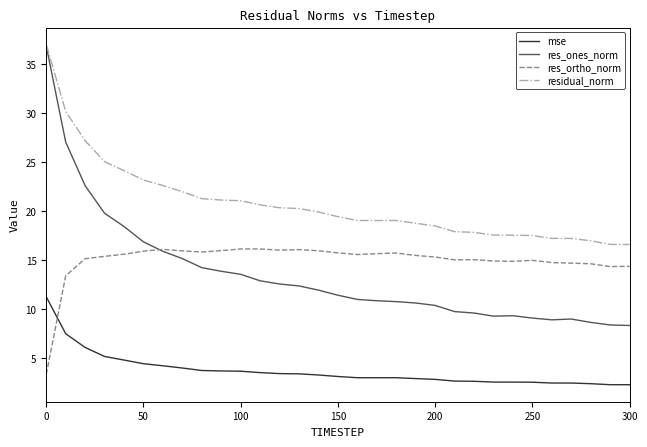

Which series has the widest spread of values?

res_ones_norm